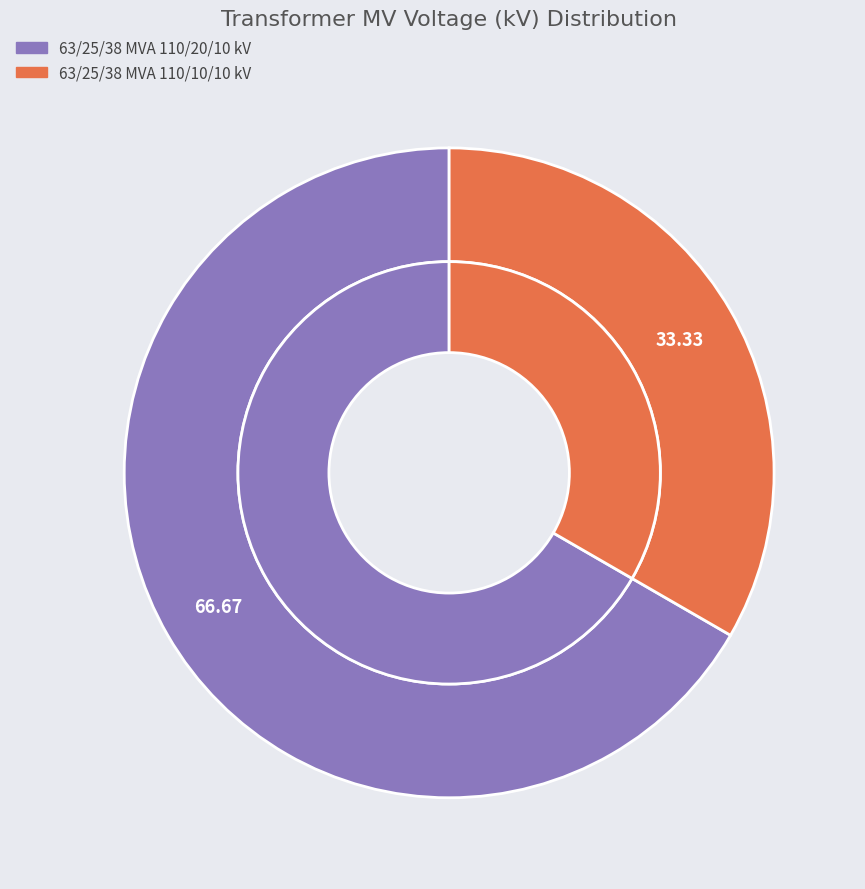

To the nearest percent, what is the difference between the largest and smallest slice percentages?

33%